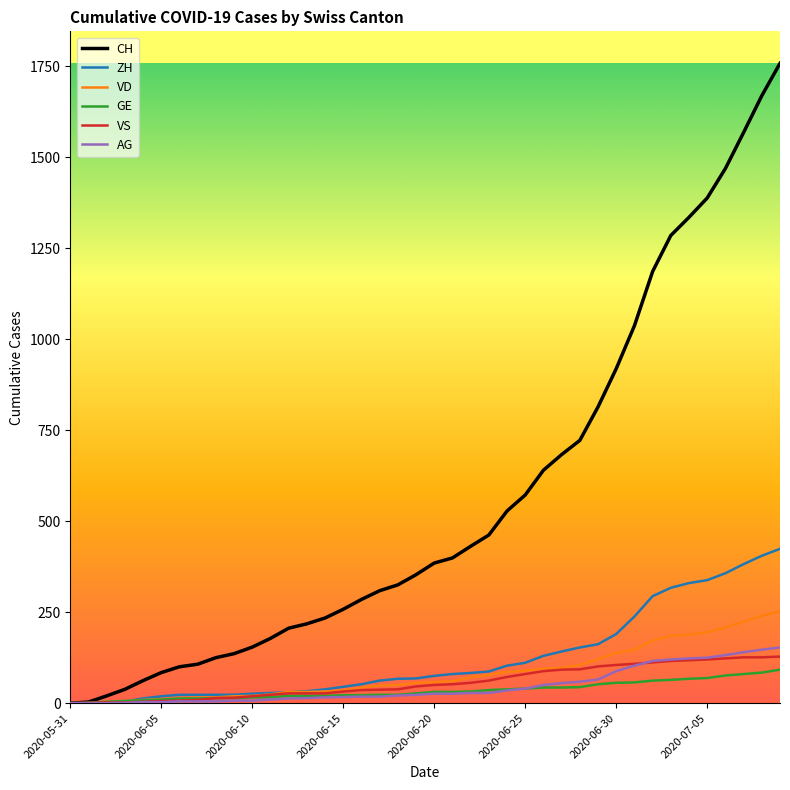

Which series has the largest total across all categories?

CH